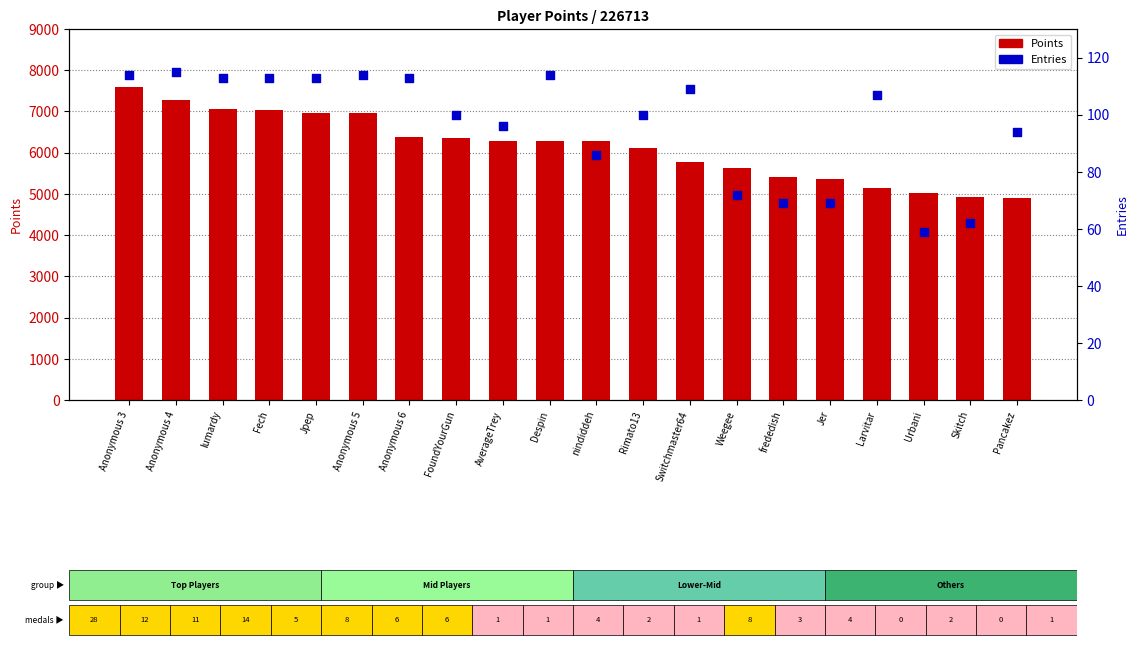

At how many categories does at least one series exceed 6042?

12